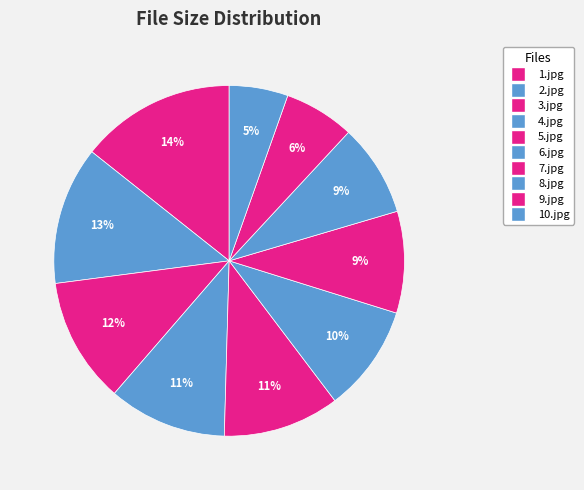

Count the number of slices in the pie.

10